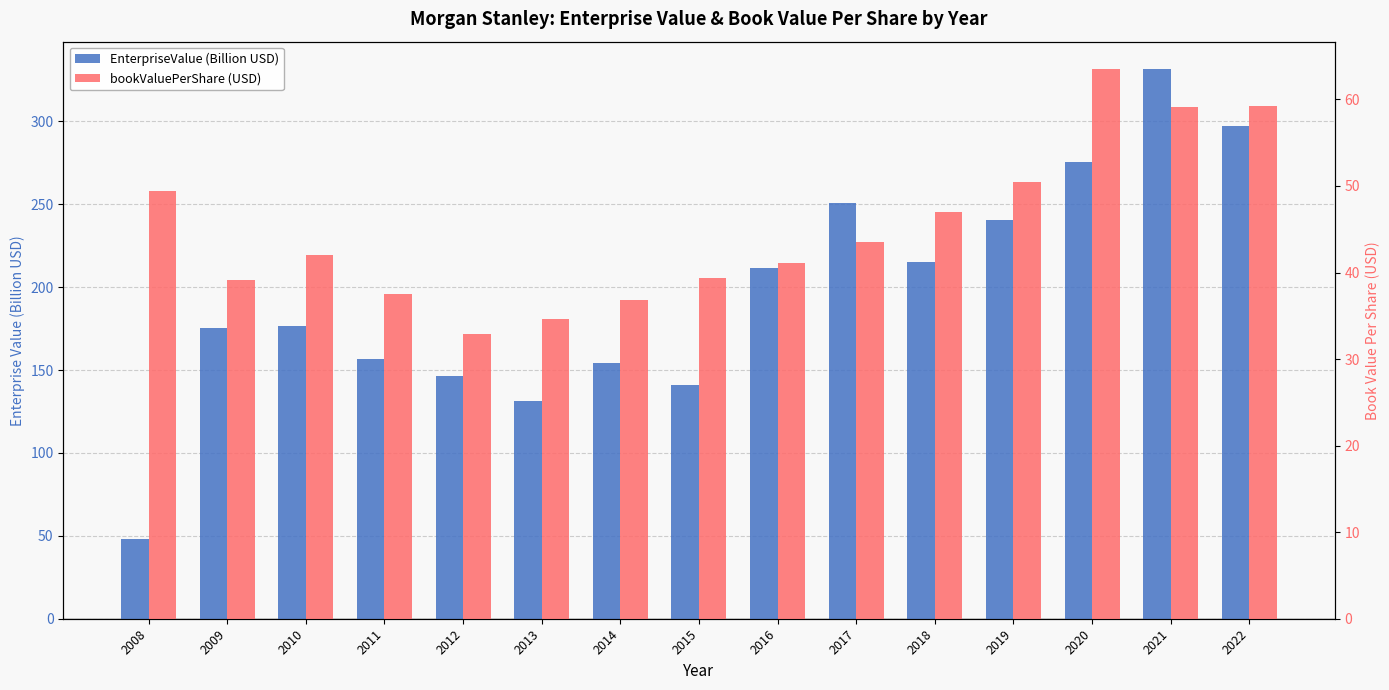

What are all the series names shown in the legend?

EnterpriseValue (Billion USD), bookValuePerShare (USD)